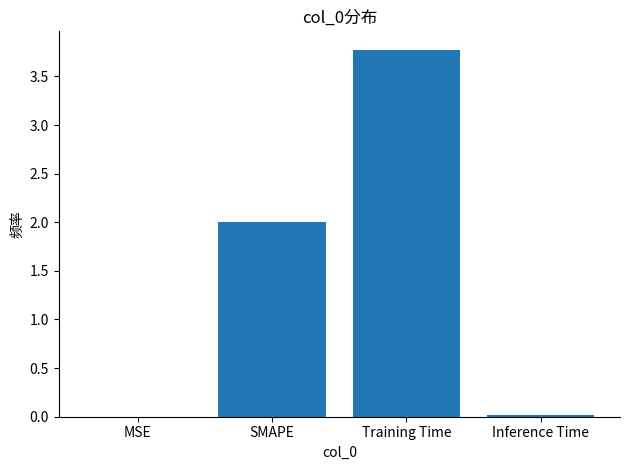

What is the sum of the values at SMAPE and Training Time?

5.8